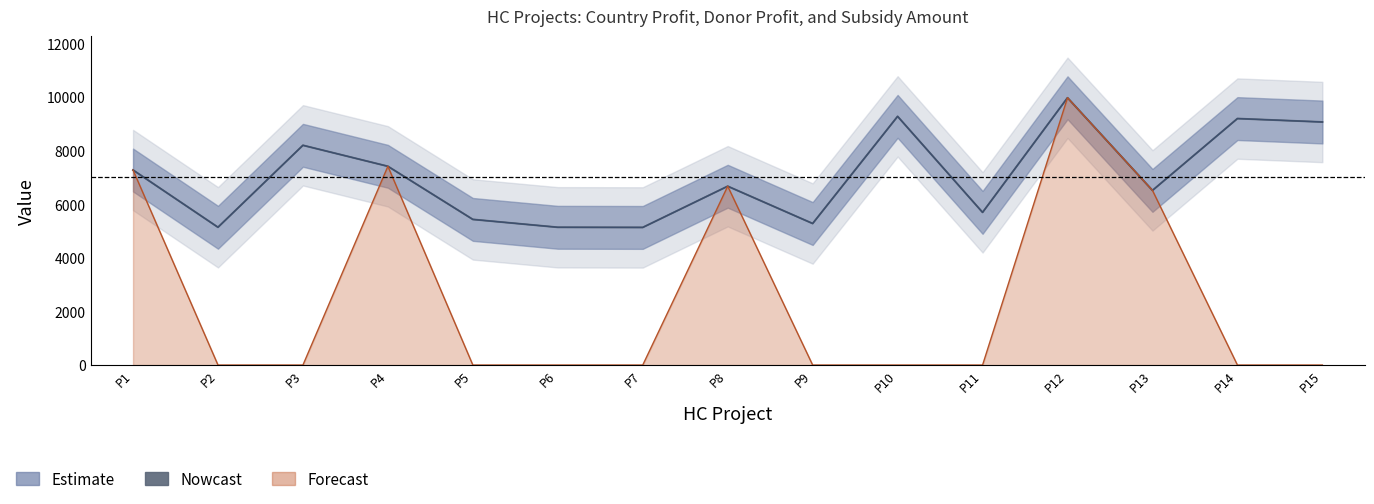

At which category does DonorProfit reach its first local valley?

P2